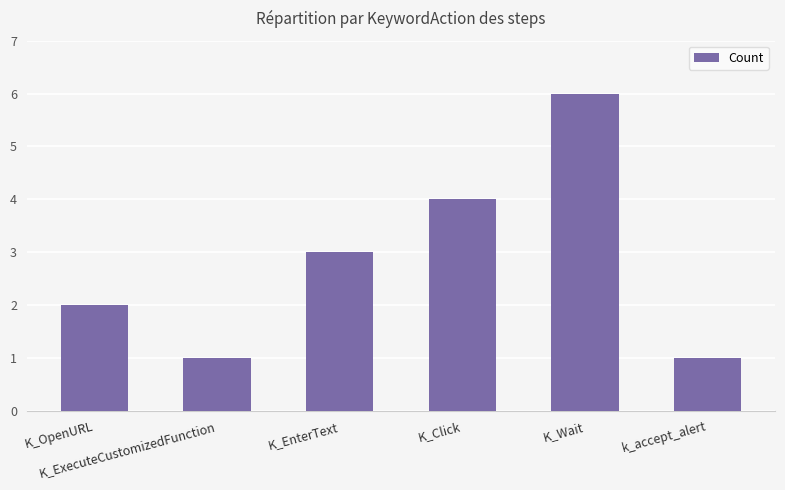

Which category has the highest value across all series?

K_Wait